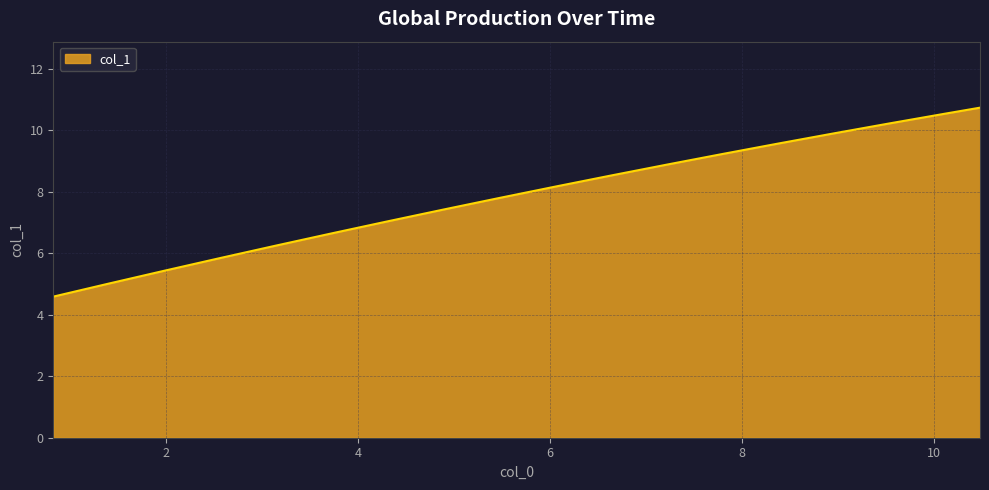

What is the greatest value displayed?

10.7